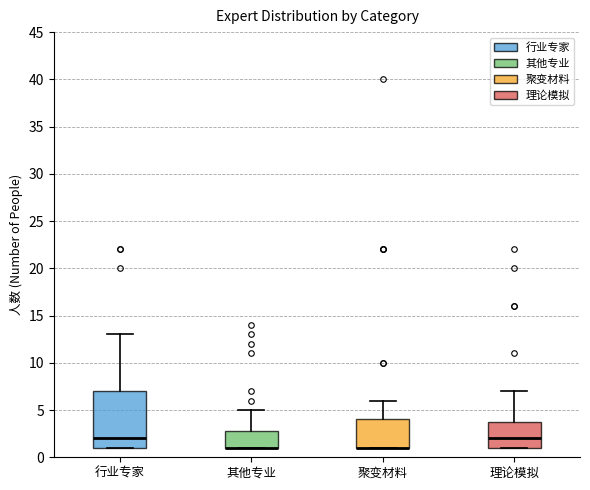

Which box is the tallest, from its lower edge to its upper edge?

行业专家